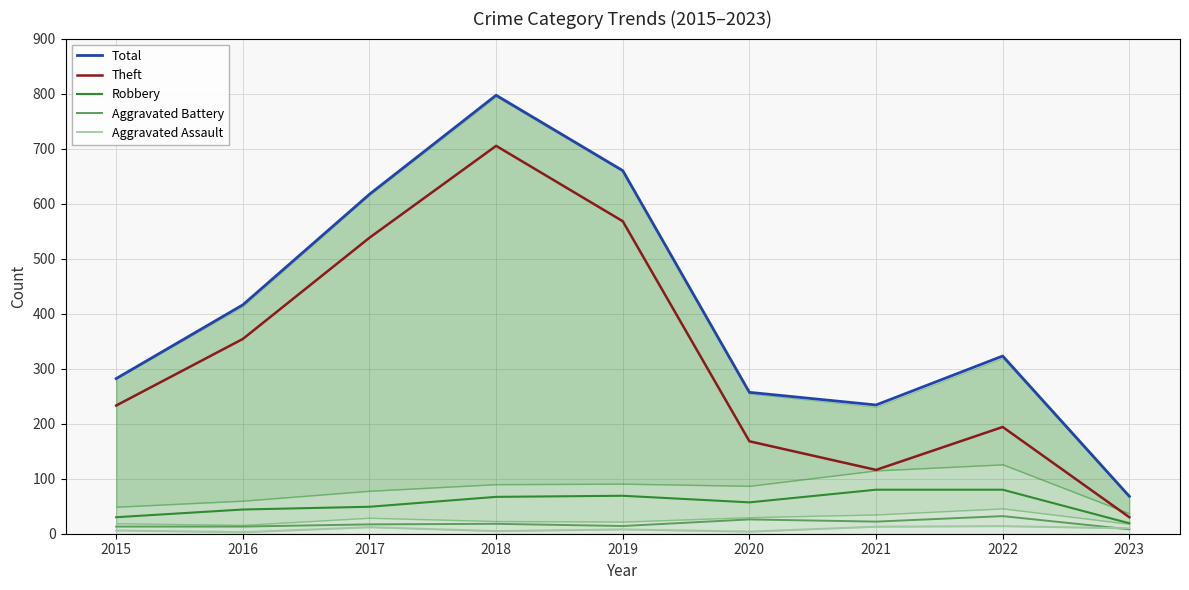

True or false: Total has more than 1 interior local peaks.

True